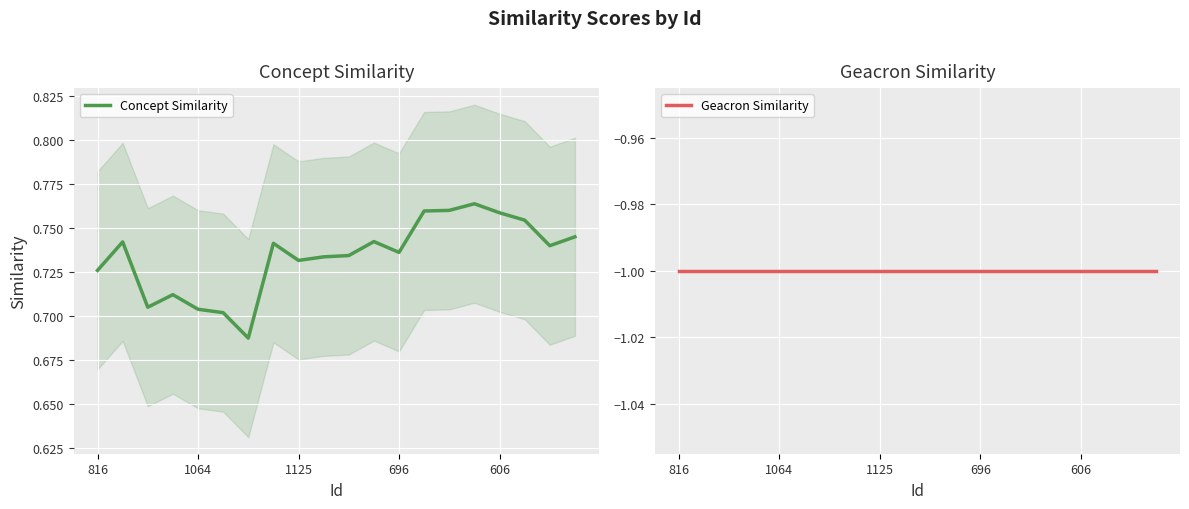

What is the total value across all series at 696?

-0.3